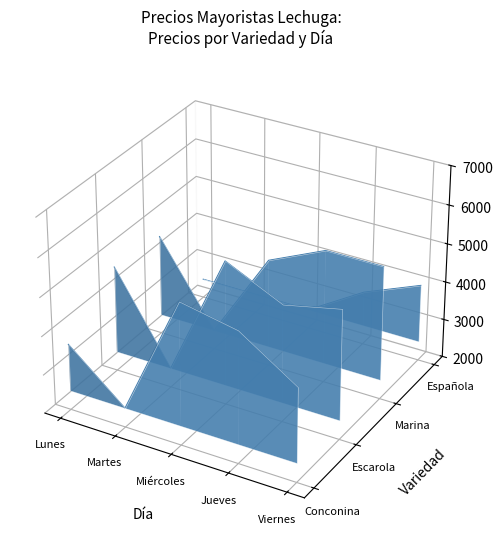

After their last crossing, which series has the higher values: Española or Conconina?

Española